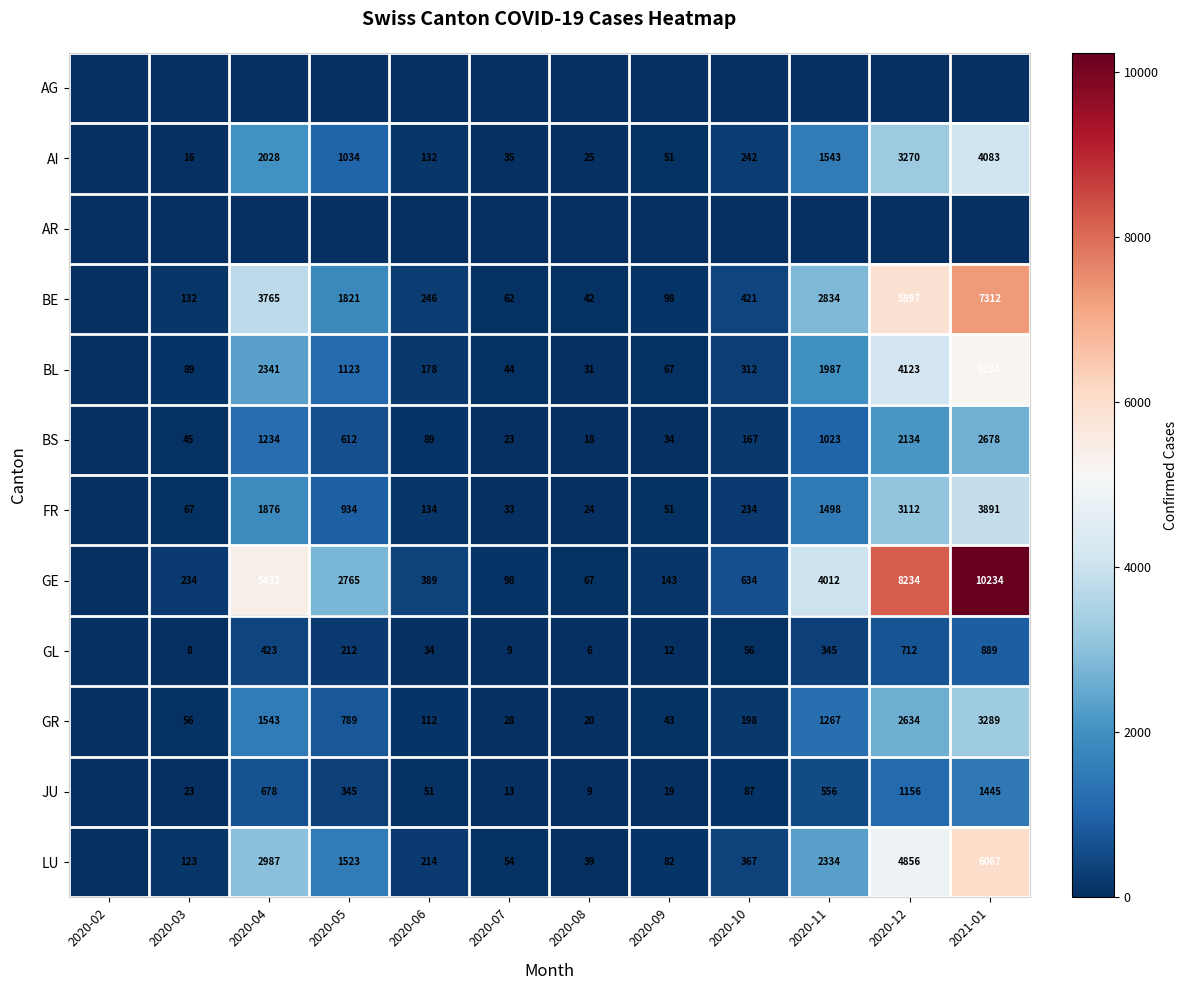

At how many categories does at least one series exceed 2138?

5